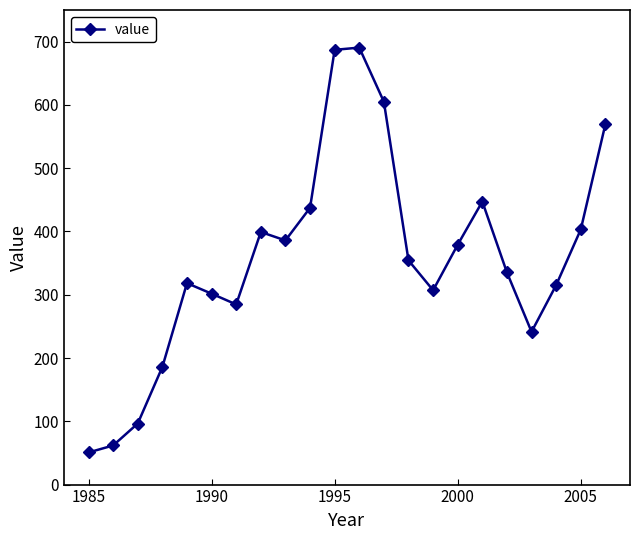

What is the maximum value shown in the chart?

690.6